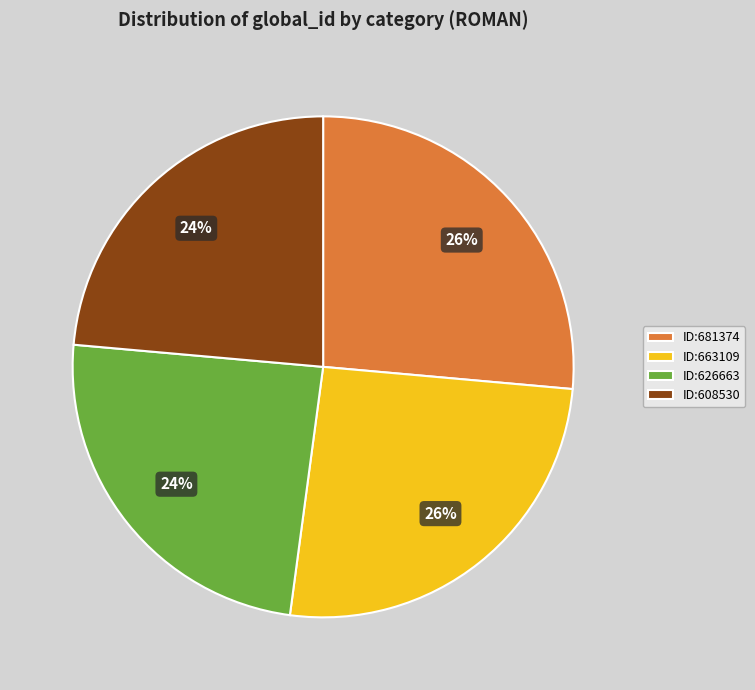

Count the number of slices in the pie.

4